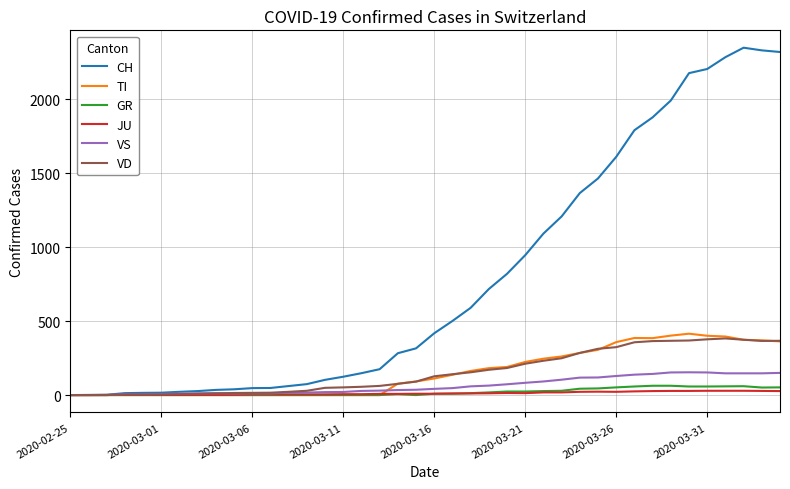

What are all the series names shown in the legend?

CH, TI, GR, JU, VS, VD